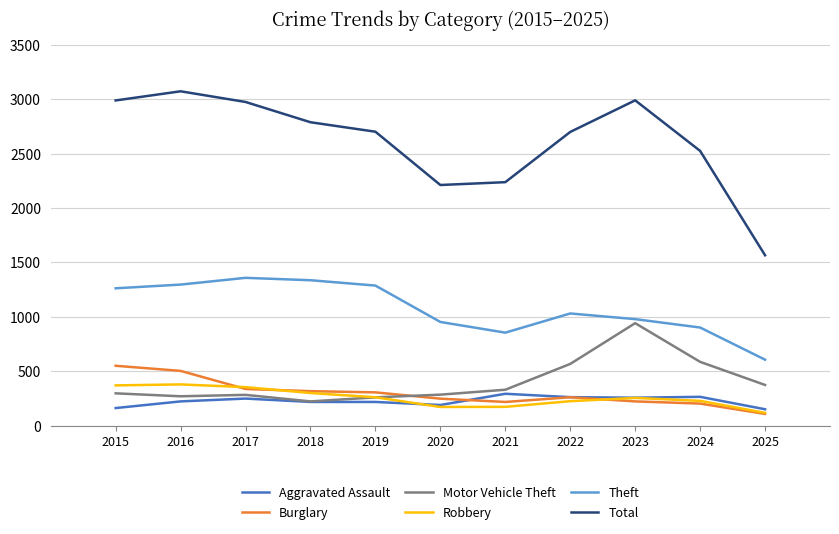

True or false: Motor Vehicle Theft and Total cross at least once.

False